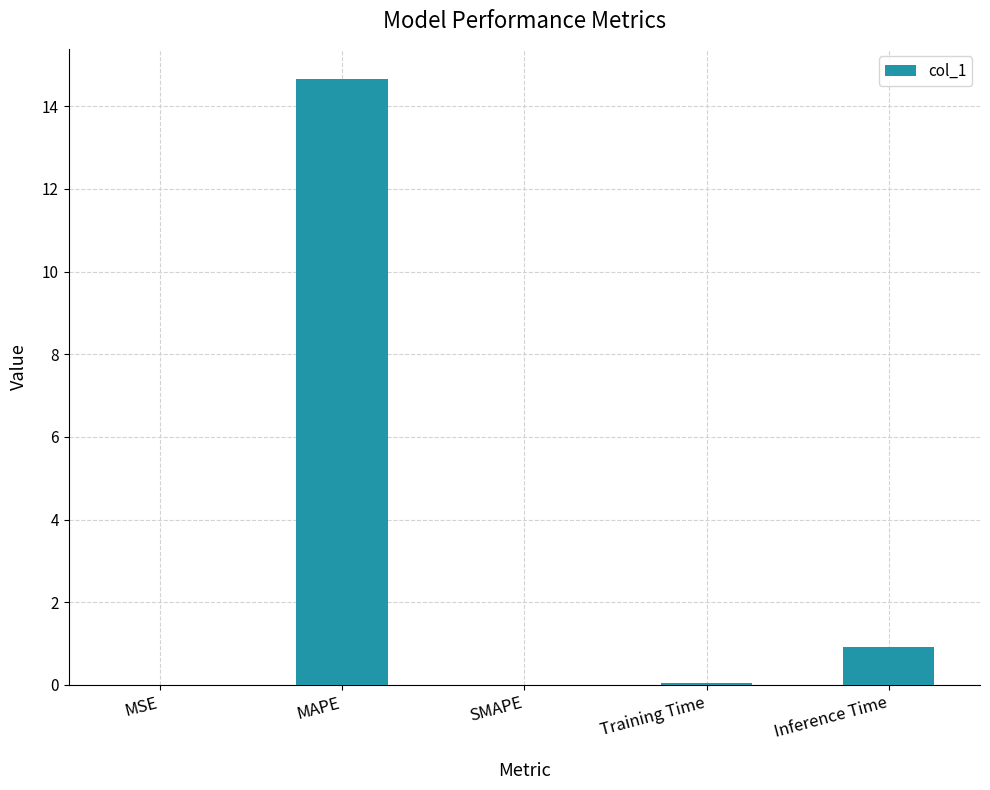

What is the sum of all values?

15.6